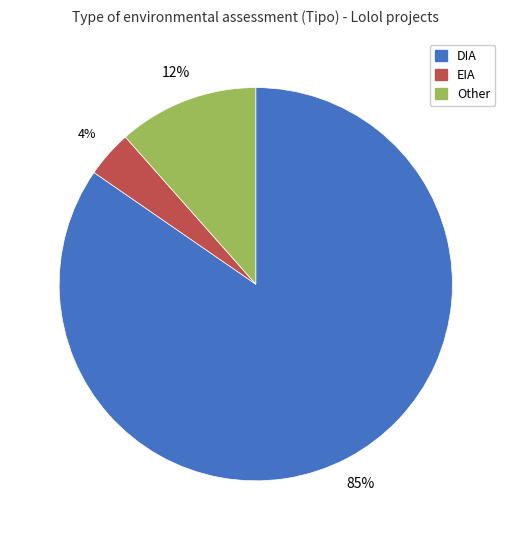

Rank the categories by value from highest to lowest.

DIA, Other, EIA